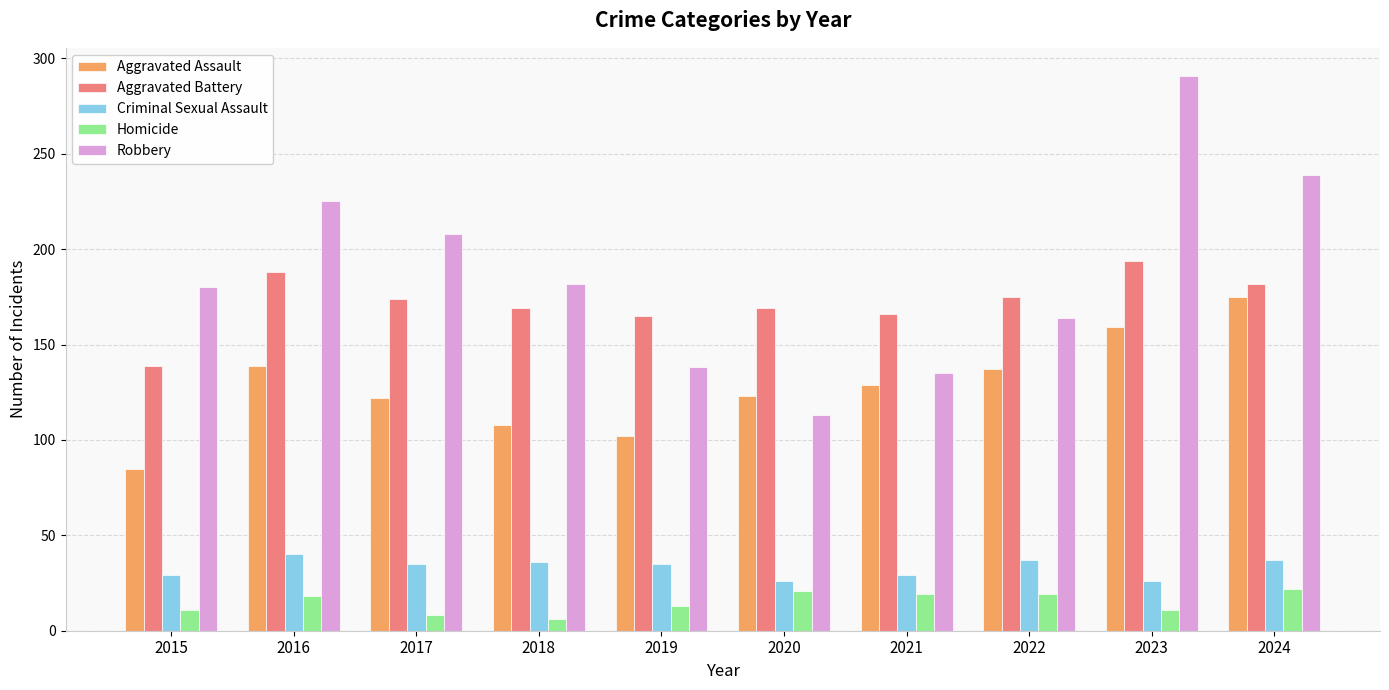

What is the sum of all Homicide values?

148